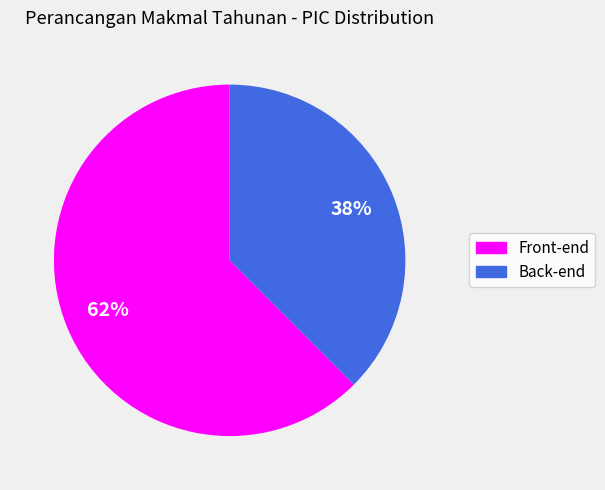

Count the number of slices in the pie.

2